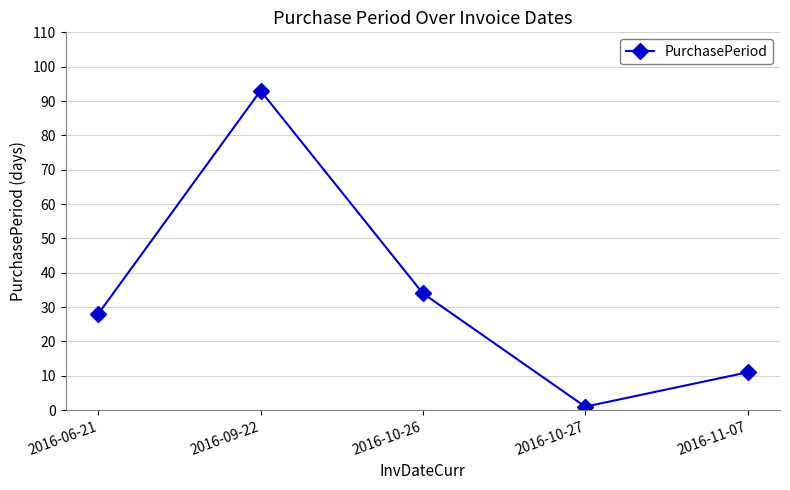

Reading left to right, transcribe all the data shown in this chart.

28	93	34	1	11